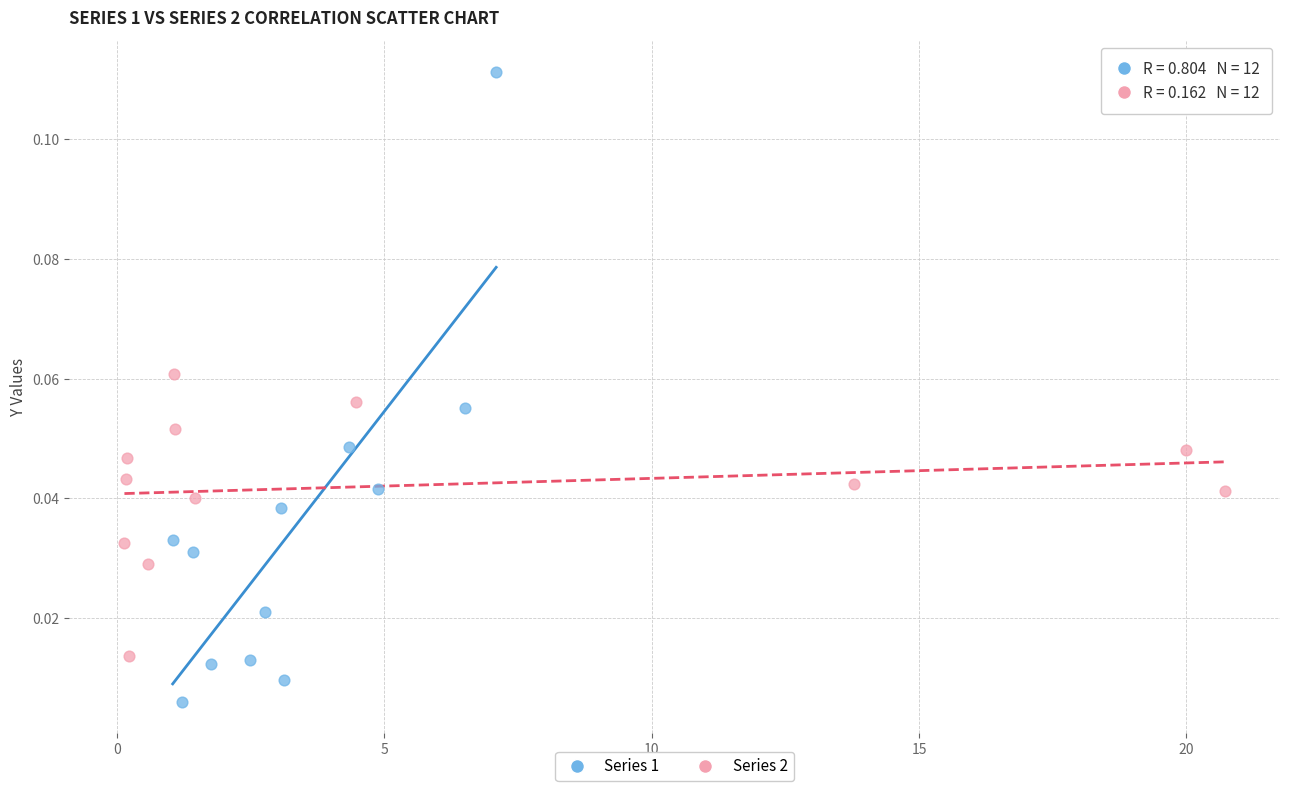

Which series has the widest spread of Y values?

Series 1